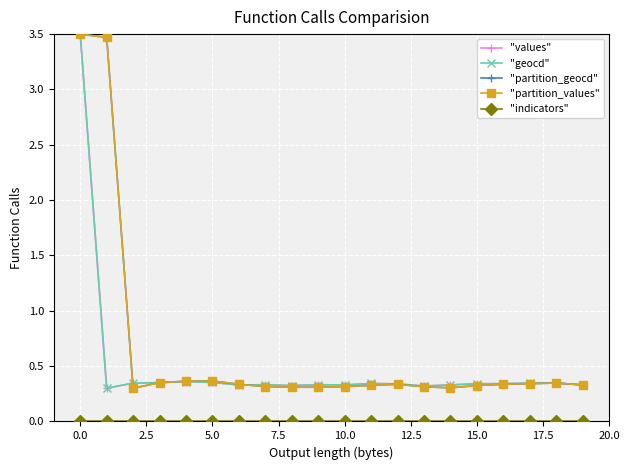

What is the maximum value shown in the chart?

3.5